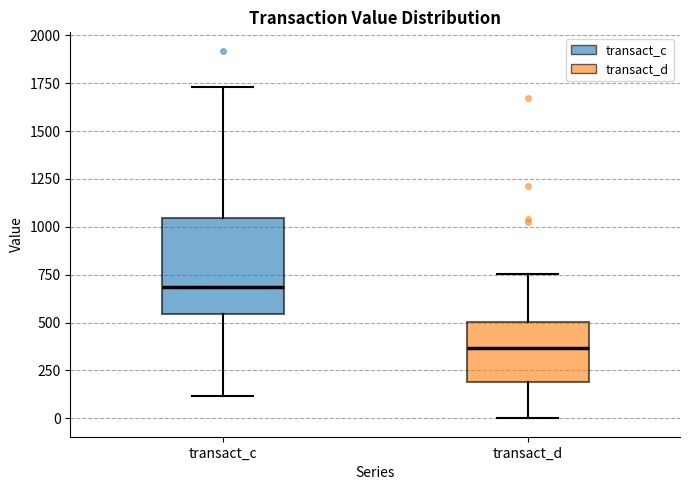

Which box has the highest median line?

transact_c